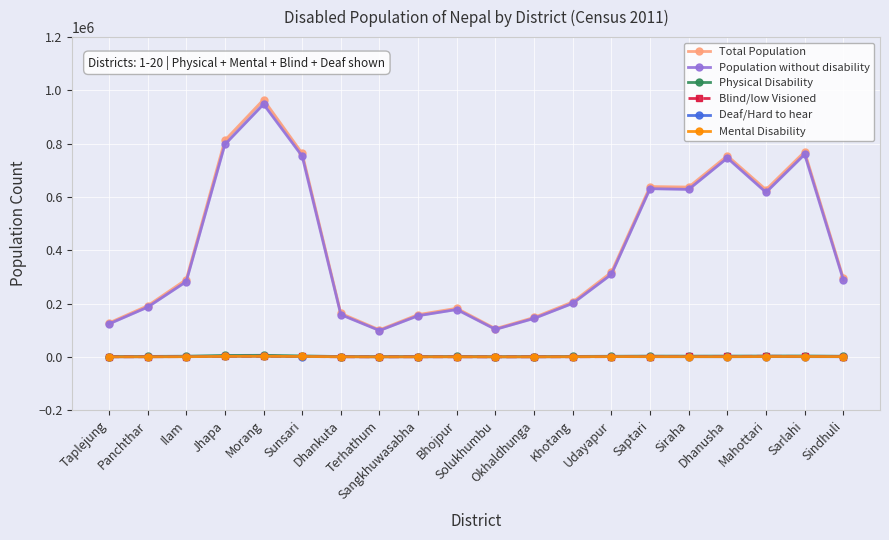

True or false: Total Population has a value of 206312 at Khotang.

True